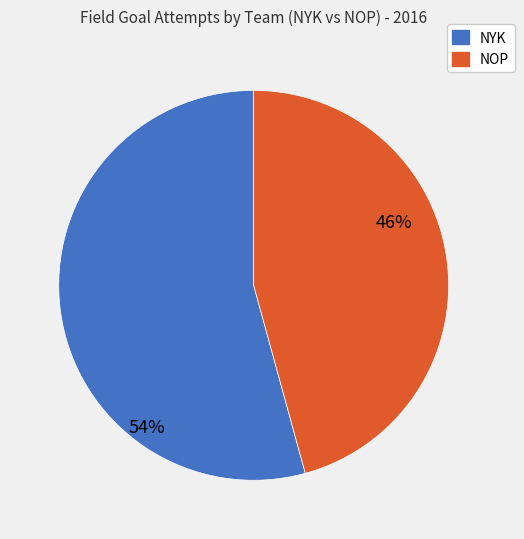

Is there a majority slice in this chart?

Yes